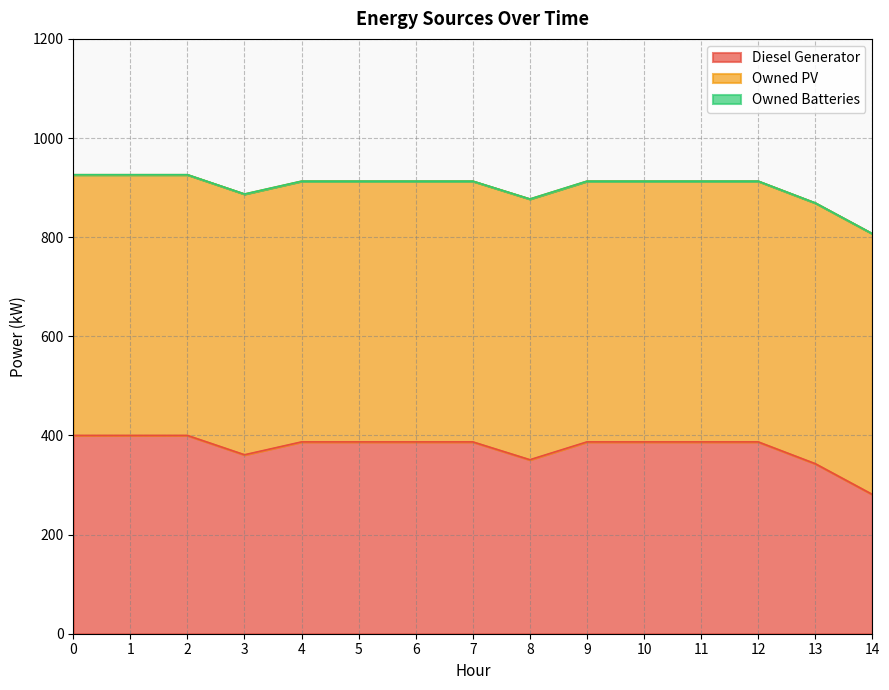

True or false: Diesel Generator and Owned Batteries intersect in this chart.

False